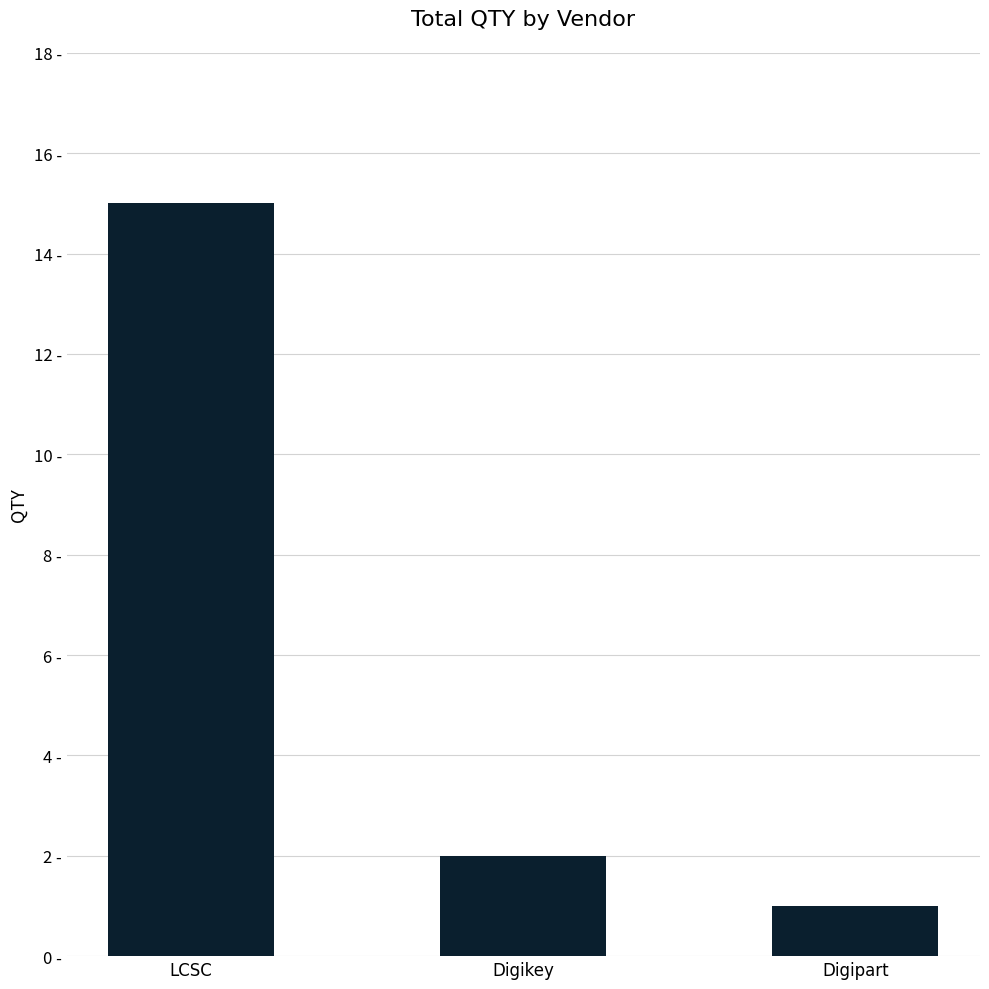

What is the label of the 2nd bar from the right?

Digikey